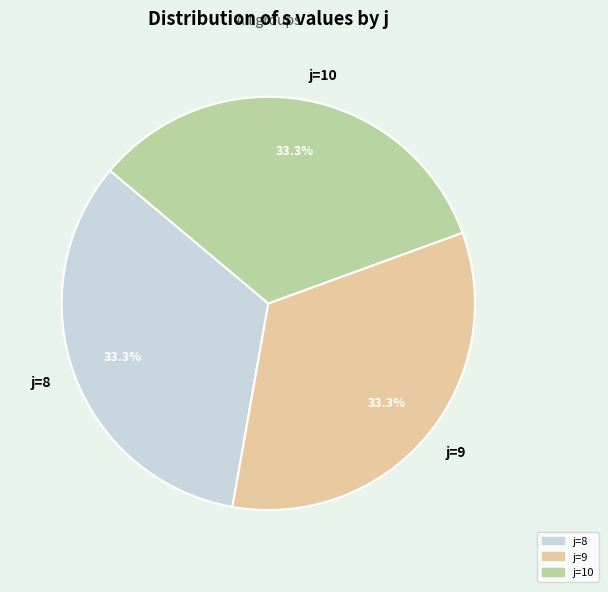

Does any single category account for the majority?

No